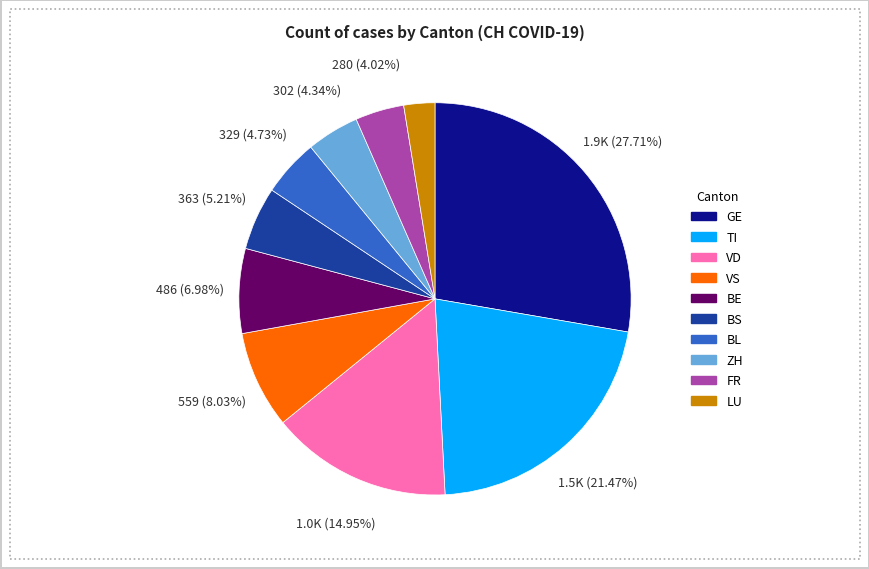

Count the number of slices in the pie.

10